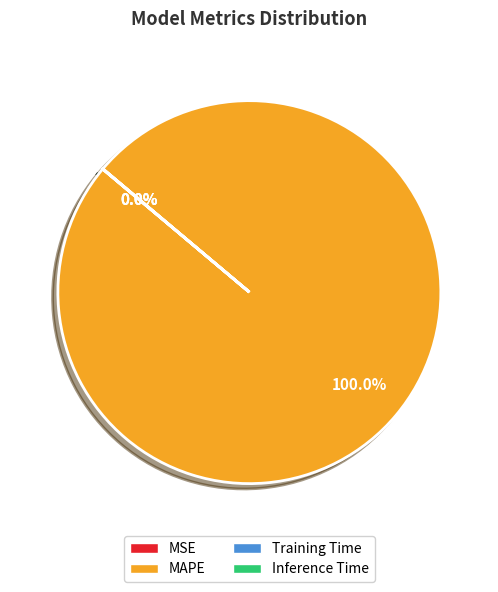

Does any single category account for the majority?

Yes